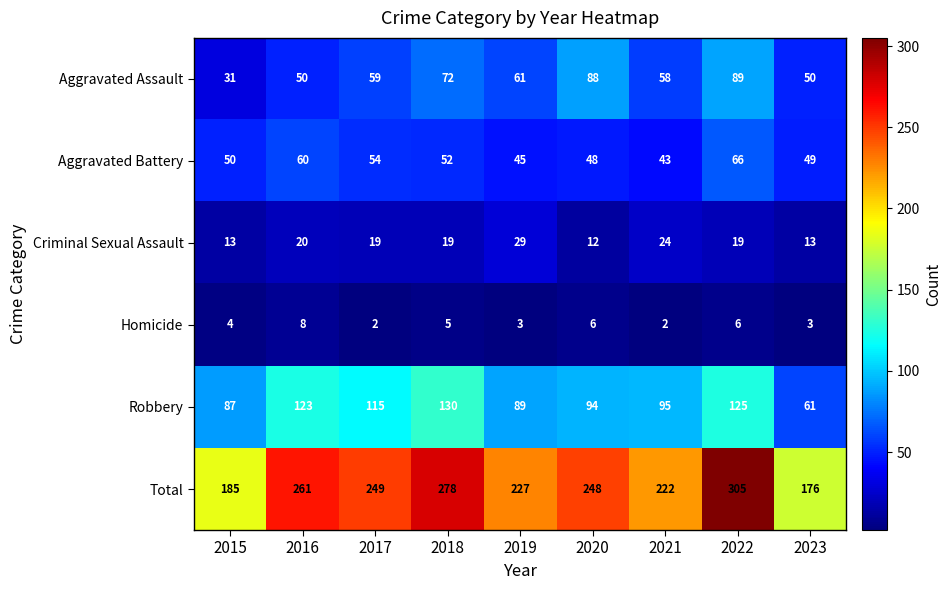

True or false: Homicide has a value of 4 at 2015.

True